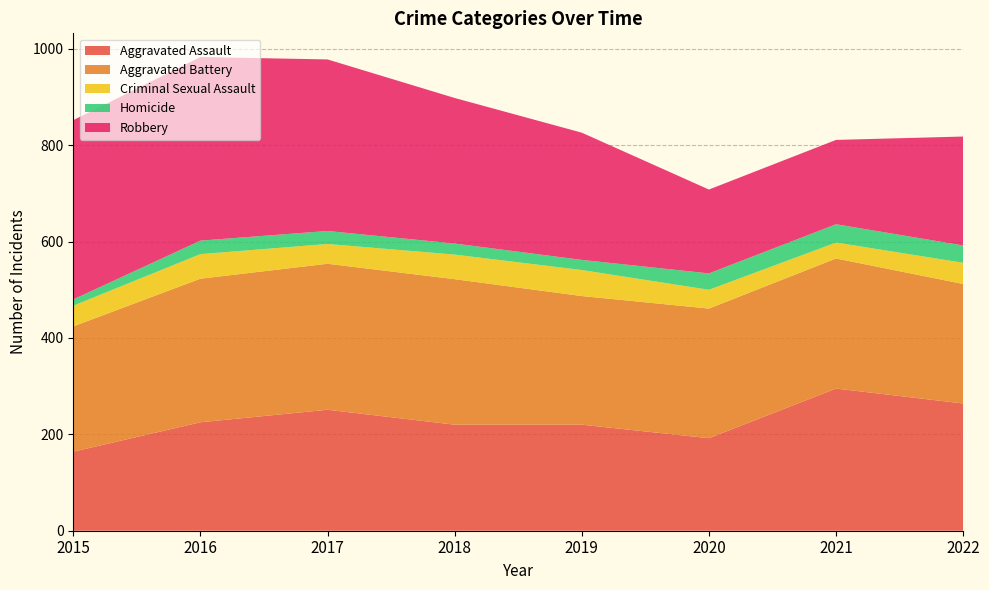

Reading left to right, extract all data points from this chart.

Aggravated Assault: 164	225	251	220	220	192	295	264
Aggravated Battery: 260	298	303	302	267	269	270	248
Criminal Sexual Assault: 43	51	41	51	54	39	33	44
Homicide: 13	28	27	23	21	34	38	36
Robbery: 372	381	356	302	264	174	175	226